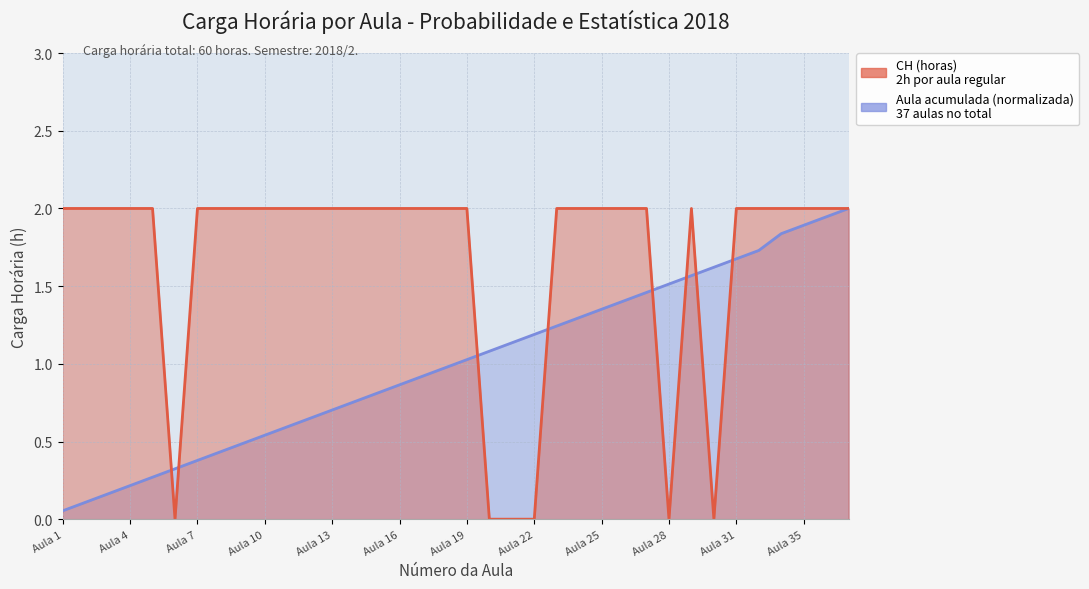

Rank the series by their maximum value, from lowest to highest.

CH (horas), Aula acumulada